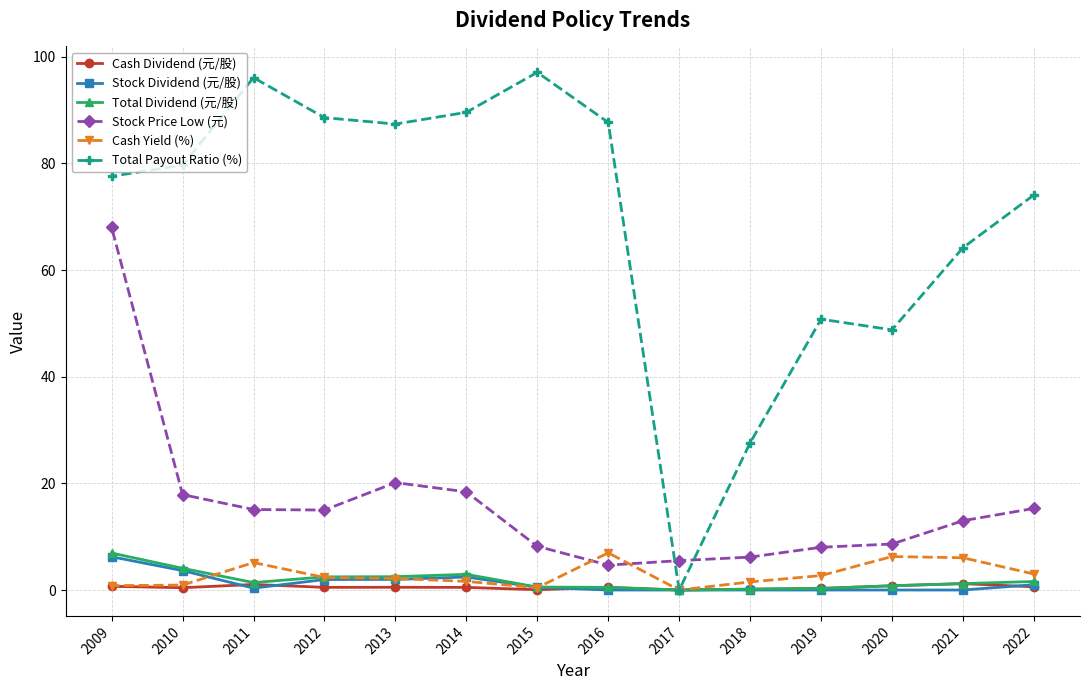

What is the total value across all series at 2013?

114.7